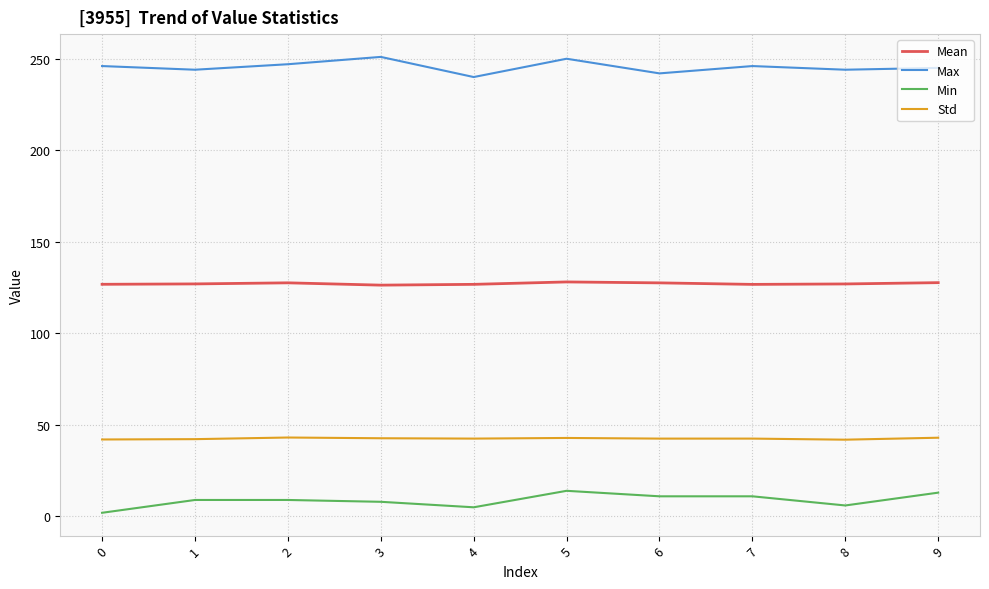

True or false: Max and Mean cross at least once.

False